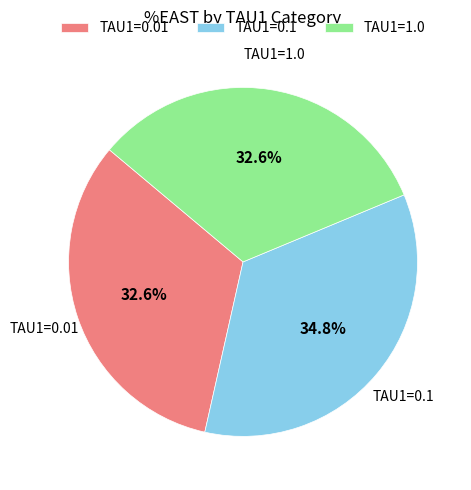

Is it true that TAU1=1.0 is 26% of the pie?

False